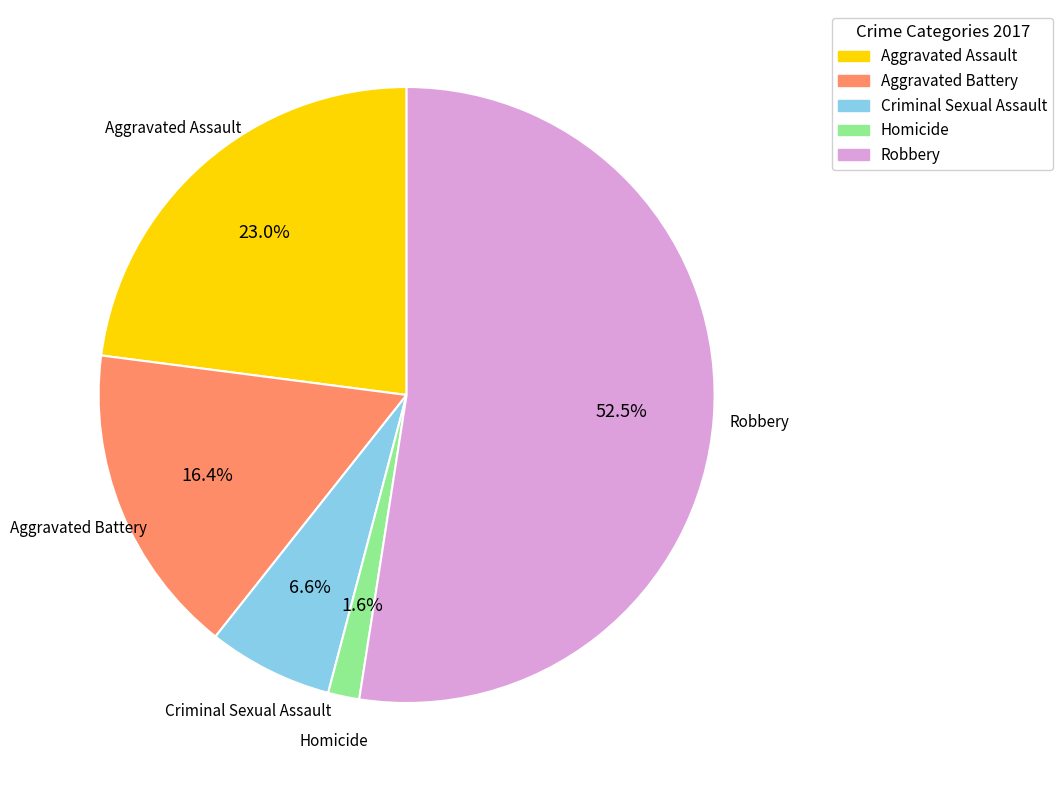

Does Robbery represent more than half of the total?

Yes